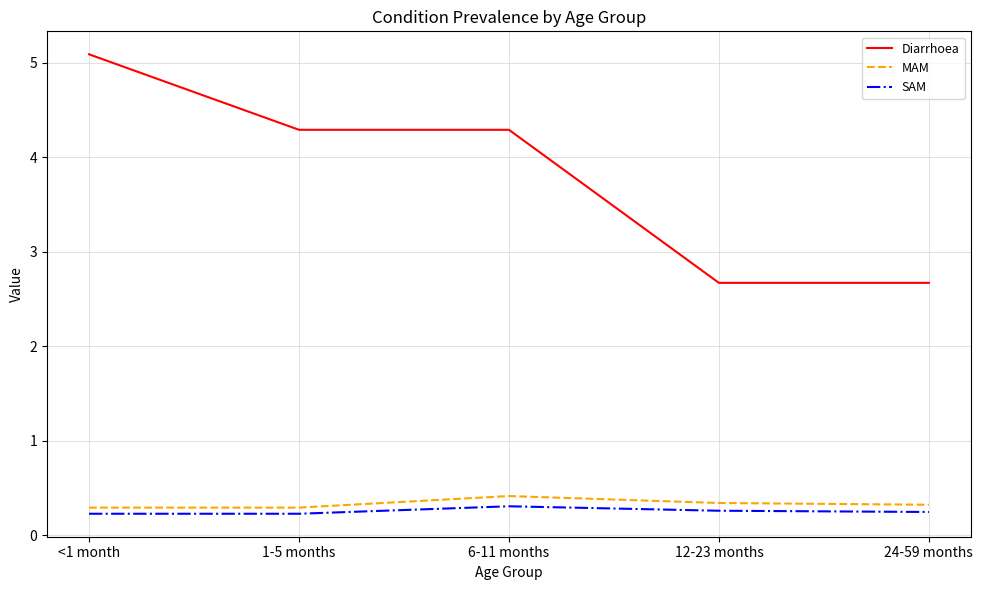

How many values in the Diarrhoea series are below 4?

2